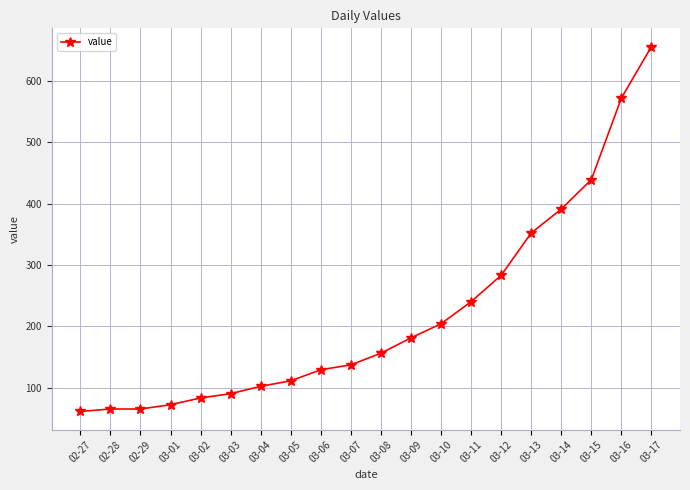

What is the label of the 1st point from the right?

03-17